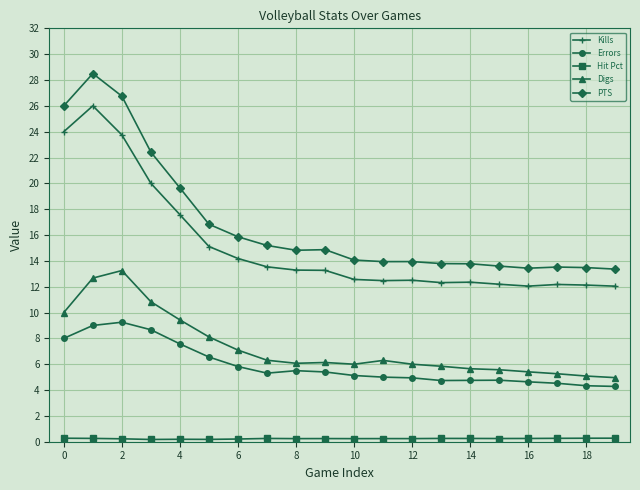

What is the maximum value shown in the chart?

28.5